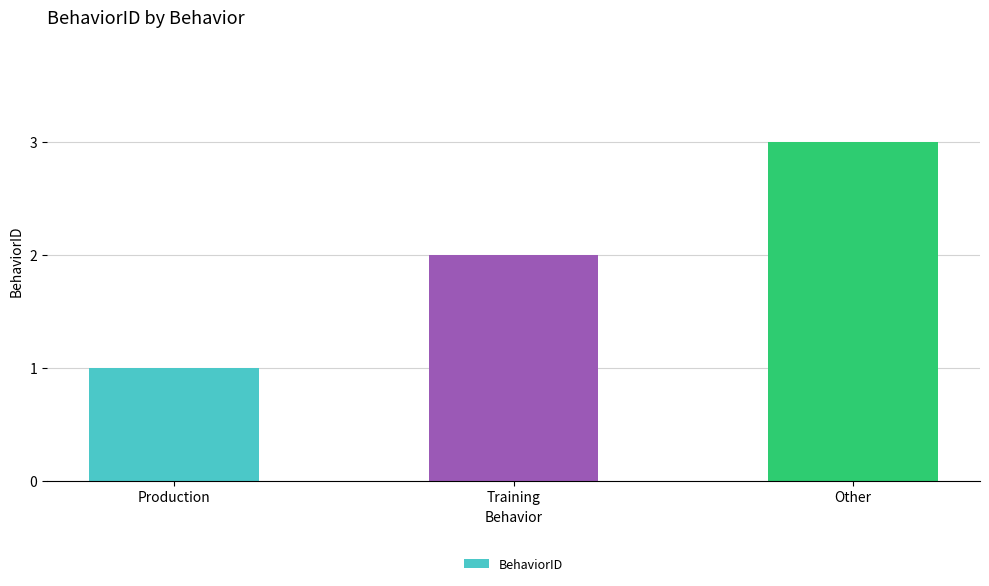

List the labels in order of value, largest first.

Other, Training, Production